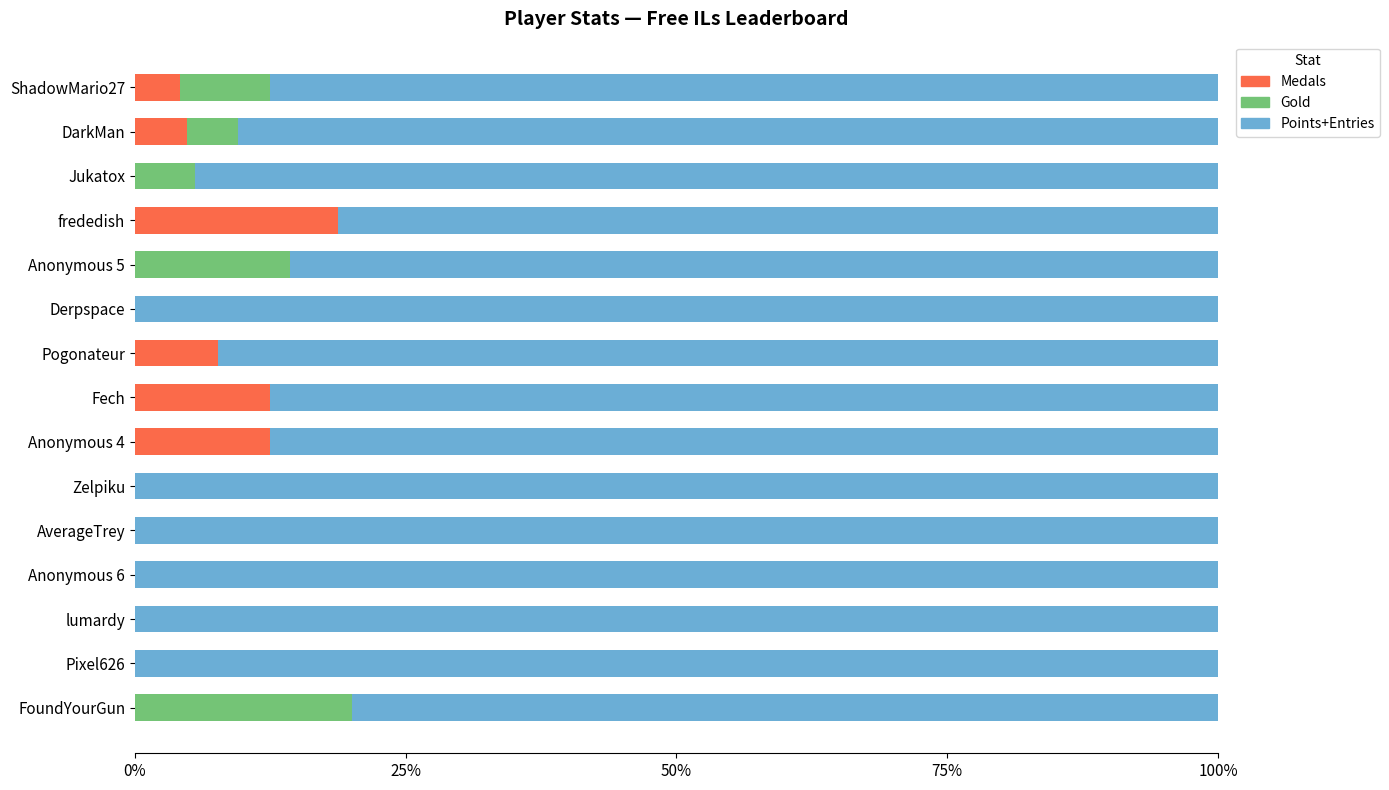

The Medals series shows 4.8 at DarkMan. True or false?

True